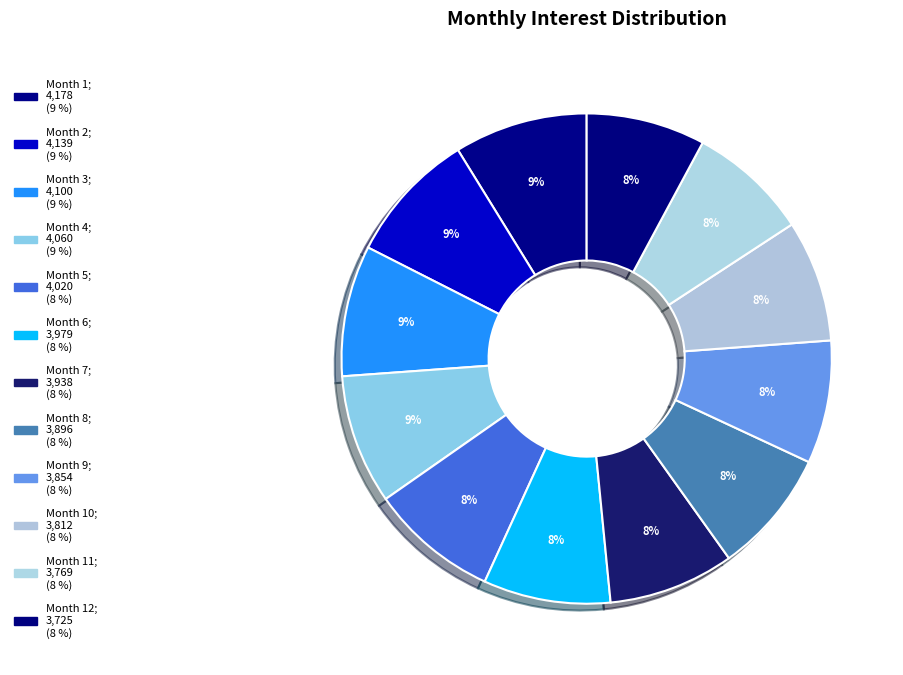

Is there a majority slice in this chart?

No